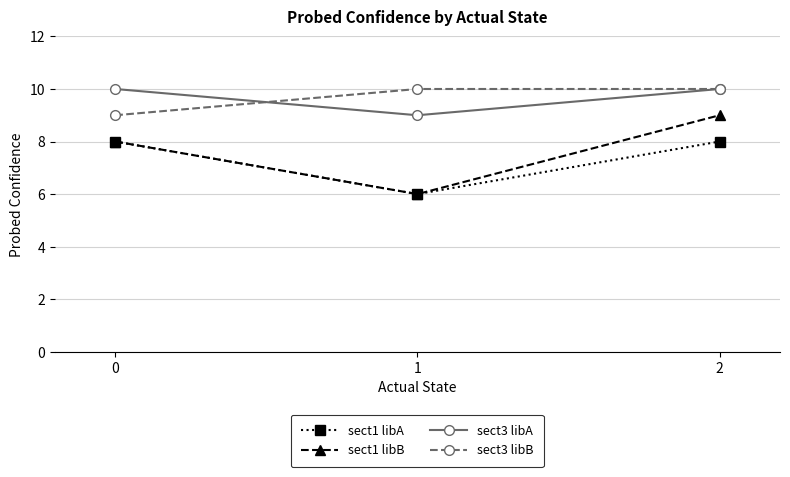

How many lines are shown in the chart?

4